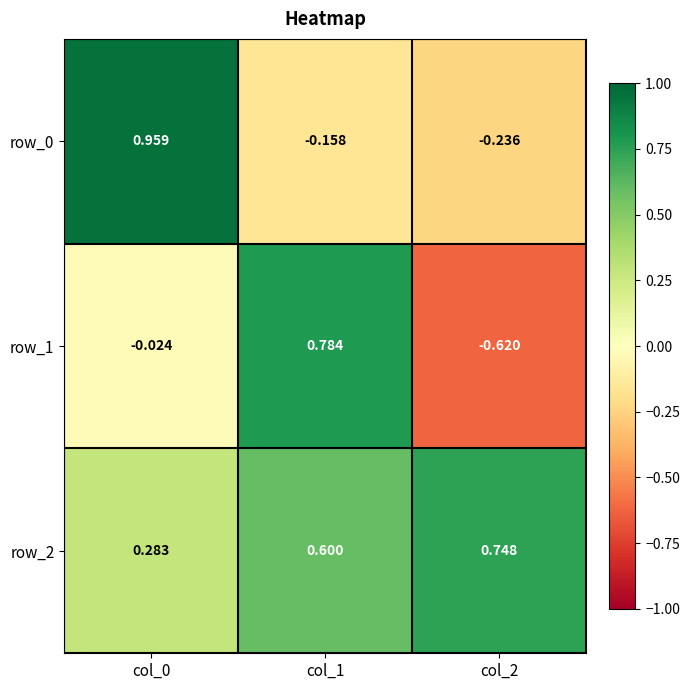

What is the spread (max minus min) of values at col_1?

0.9